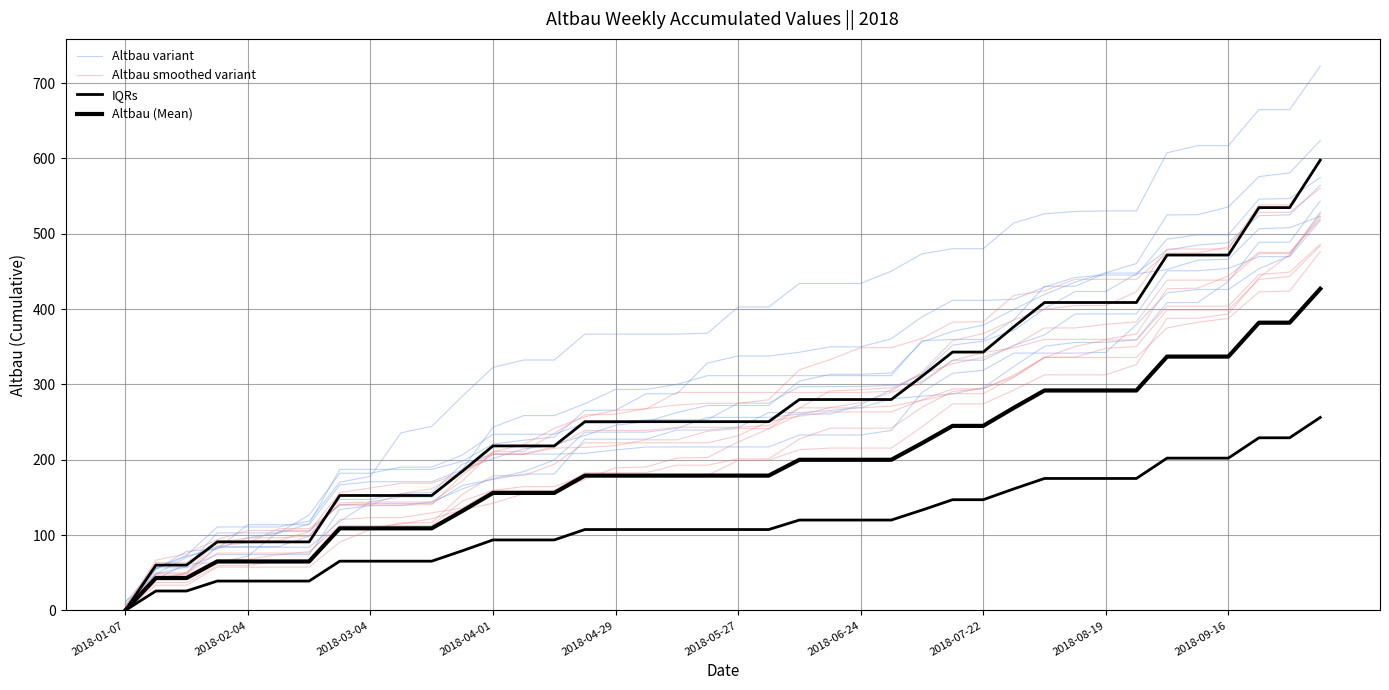

True or false: Altbau smoothed variant and Altbau (Mean) cross at least once.

False